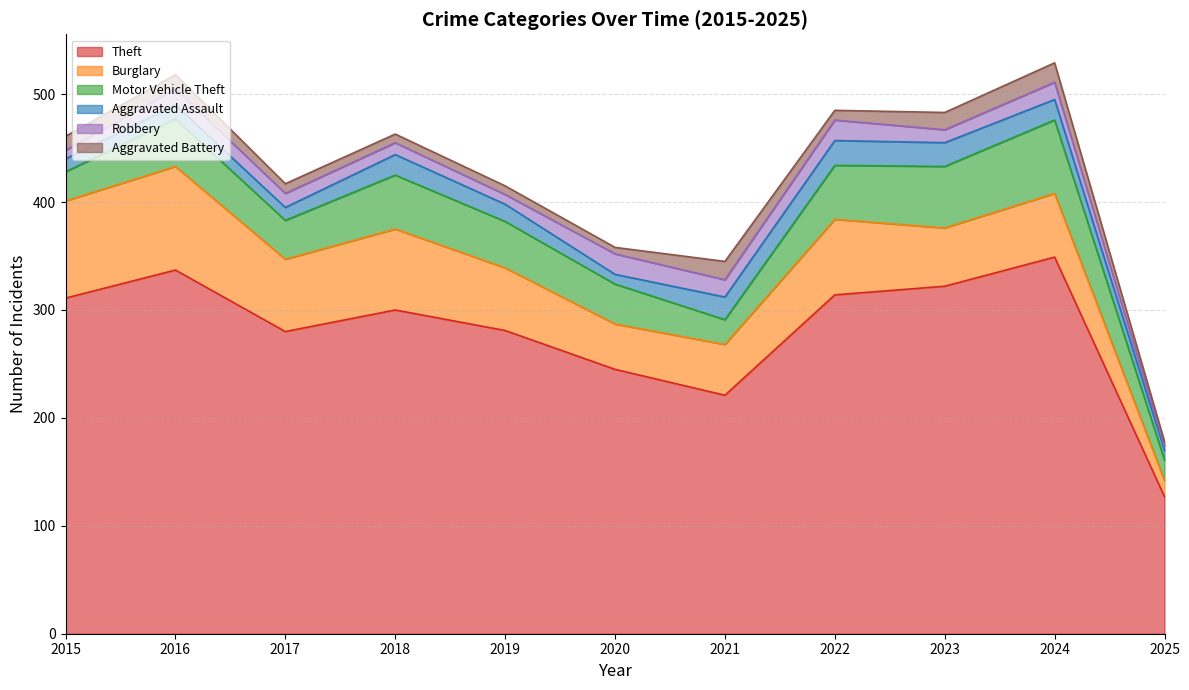

True or false: Burglary and Robbery cross at least once.

False